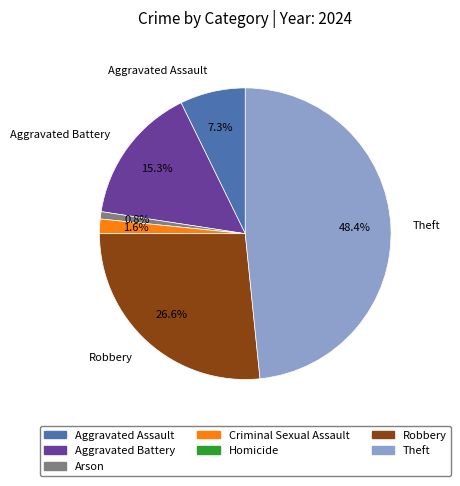

Which category has the biggest portion of the pie?

Theft